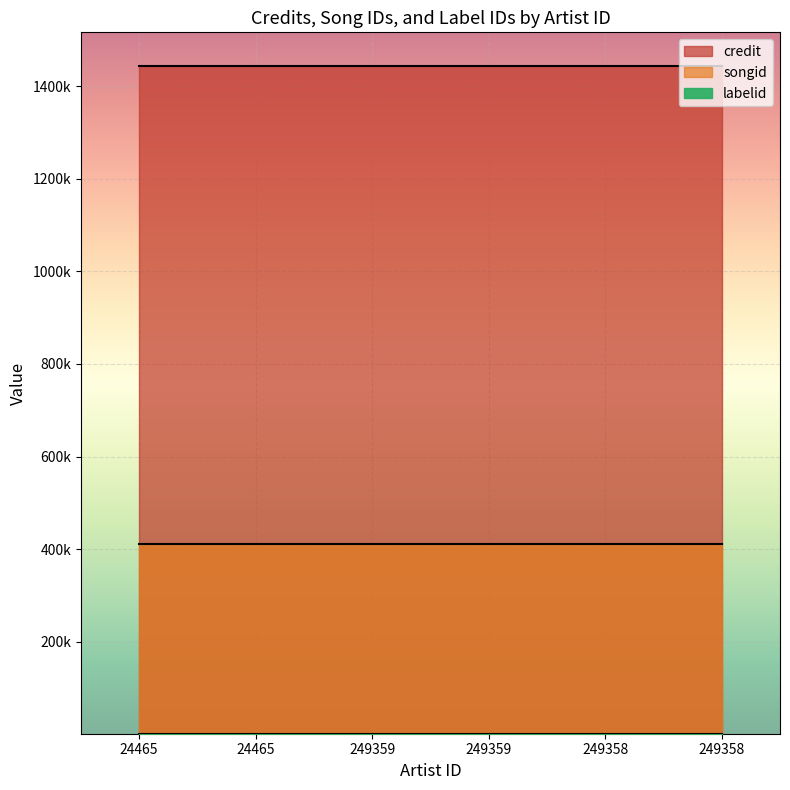

True or false: songid and credit cross at least once.

False